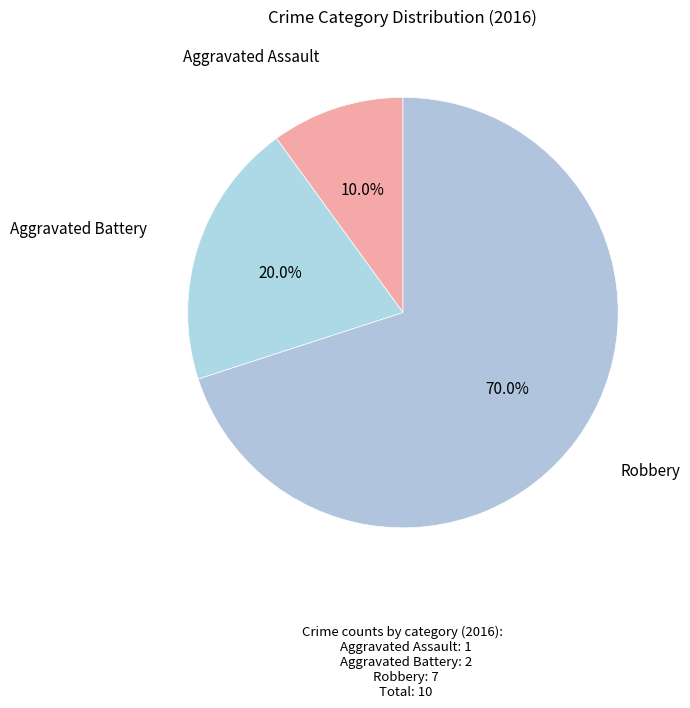

To the nearest percent, what percentage of the pie is Robbery?

70%